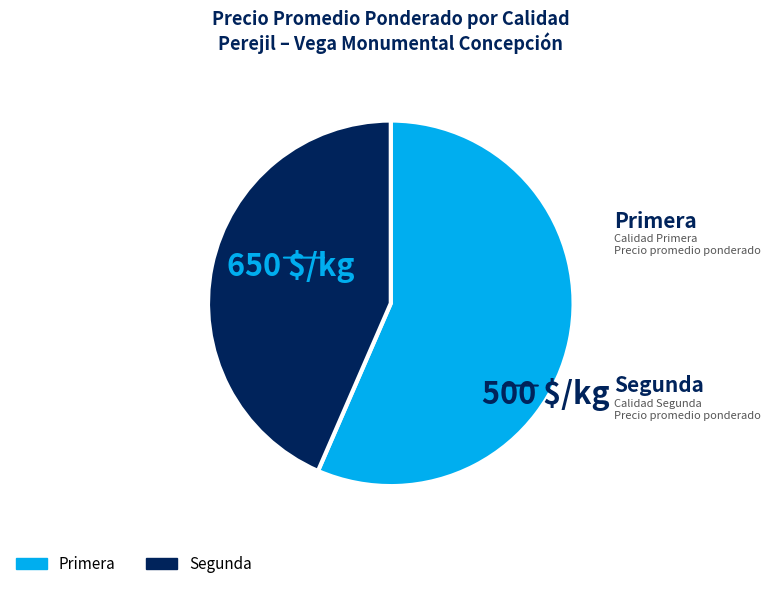

Between Segunda and Primera, which is larger?

Primera